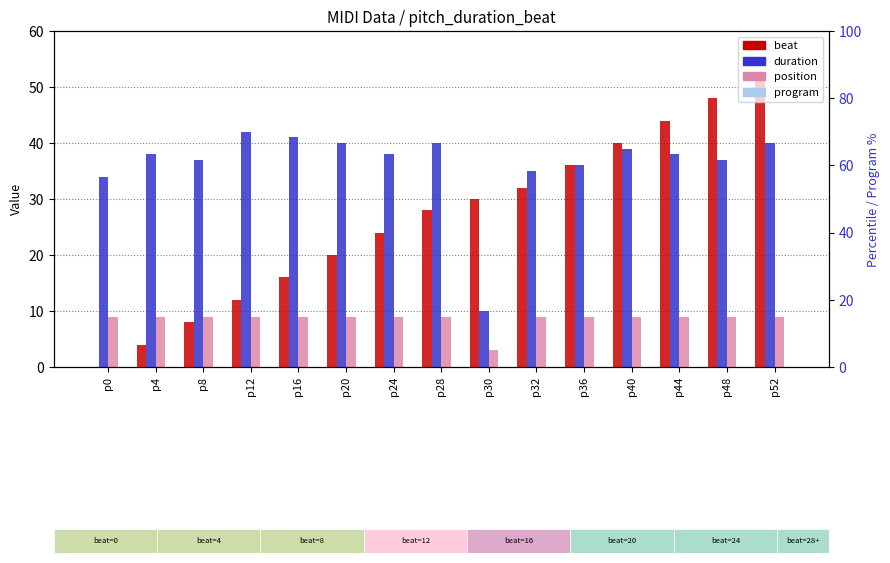

The beat series shows 10 at p28. True or false?

False